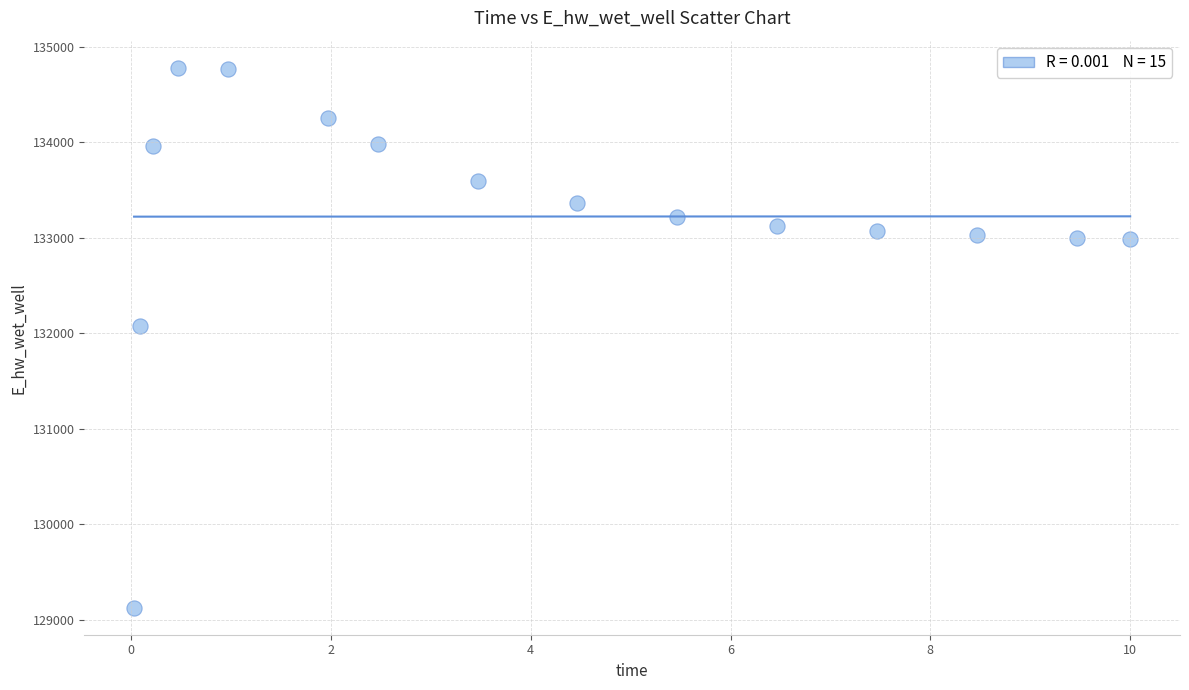

What Y value in the scatter plot is closest to 131952?

132075.6